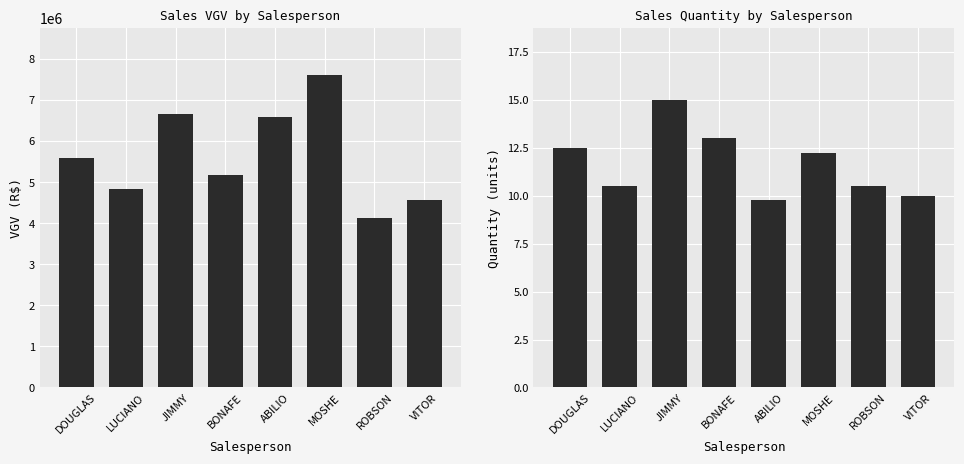

The Quantity series shows 3.7 at BONAFE. True or false?

False